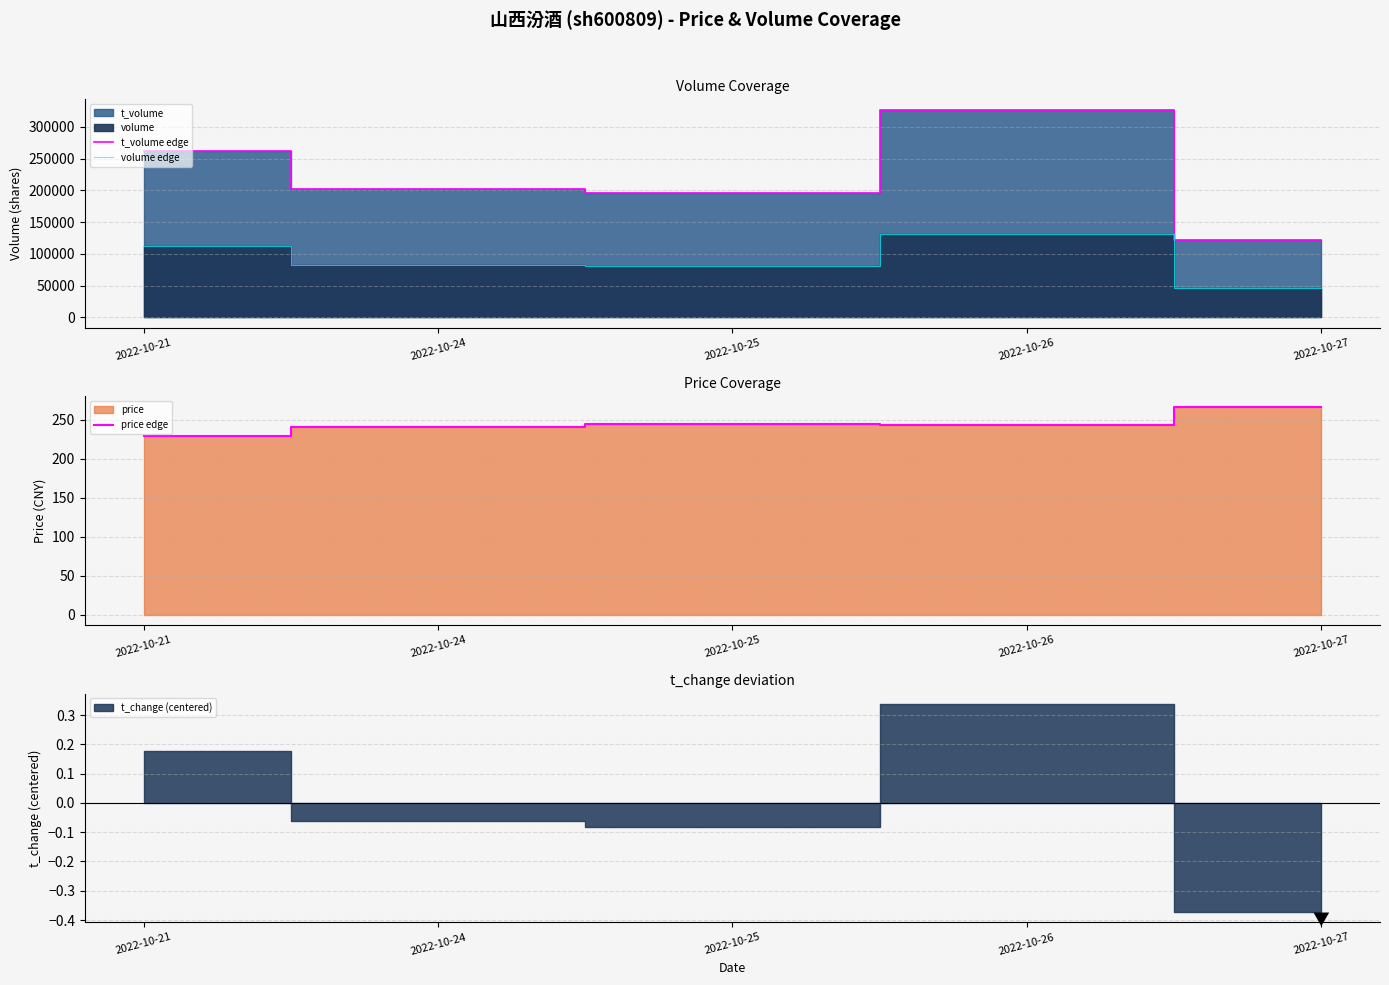

The value of volume edge at 2022-10-27 is 67842.8. True or false?

False